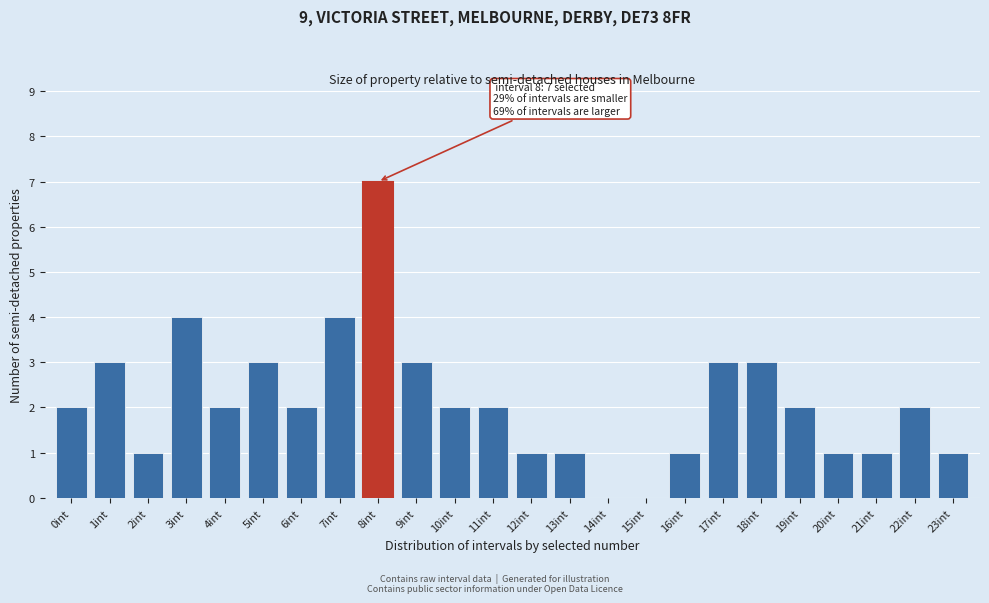

Reading left to right, list all the values displayed in this chart.

0int=2	1int=3	2int=1	3int=4	4int=2	5int=3	6int=2	7int=4	8int=7	9int=3	10int=2	11int=2	12int=1	13int=1	14int=0	15int=0	16int=1	17int=3	18int=3	19int=2	20int=1	21int=1	22int=2	23int=1